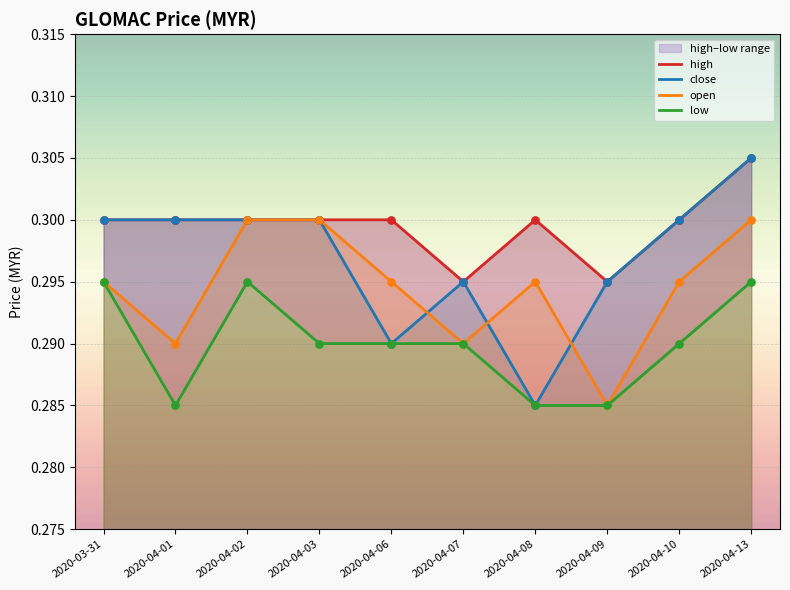

At which category is the sum across all series the highest?

2020-04-13